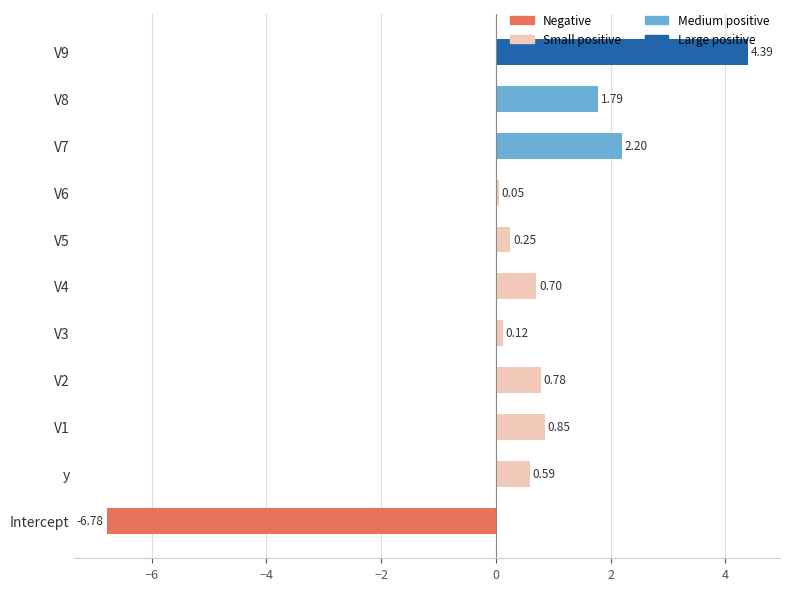

Which category has the lowest value across all series?

Intercept